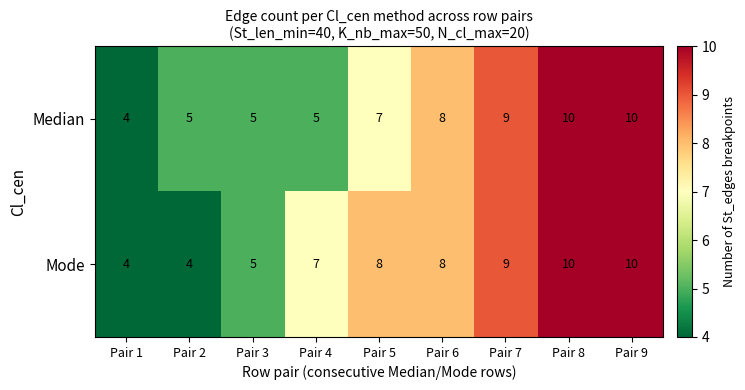

What is the maximum value for Median?

10